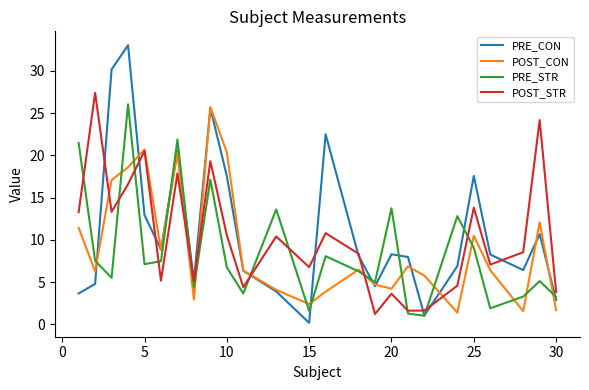

Which series has the widest spread of values?

PRE_CON